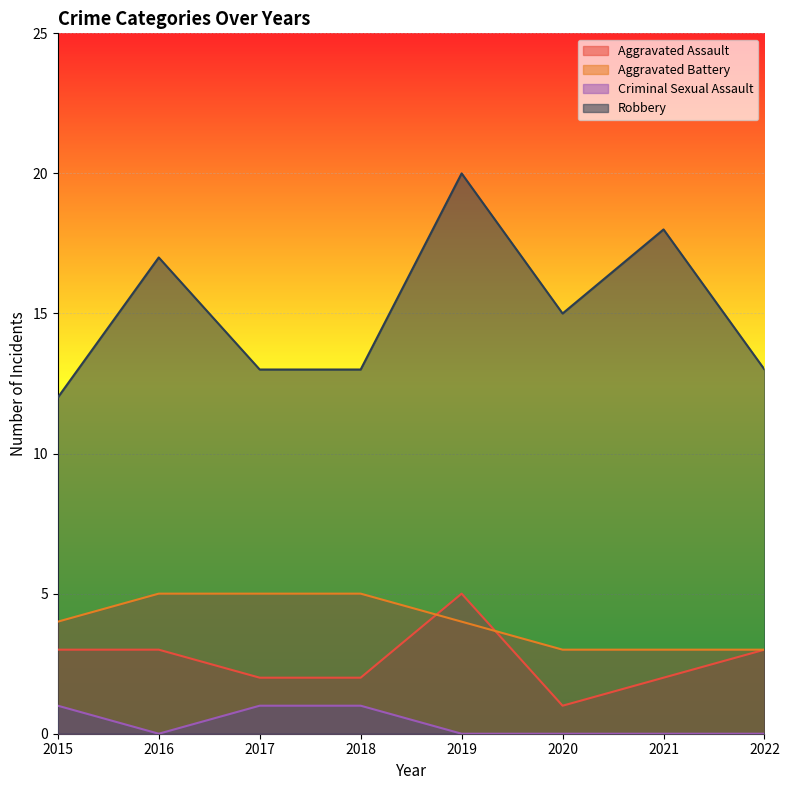

How many values in the Aggravated Battery series are below 4?

3